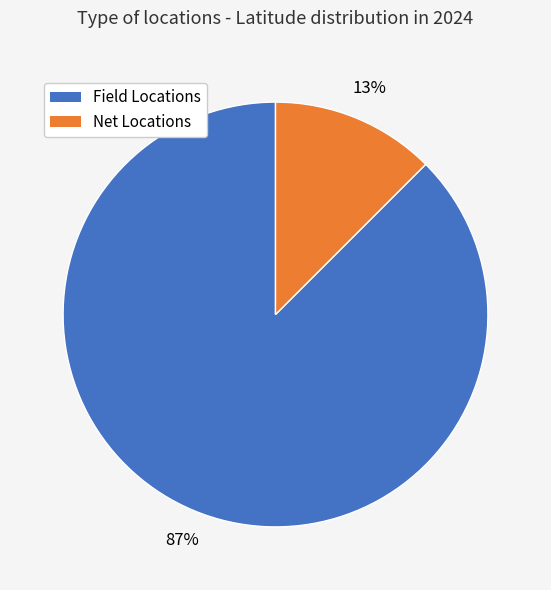

To the nearest percent, what is the average slice percentage?

50%